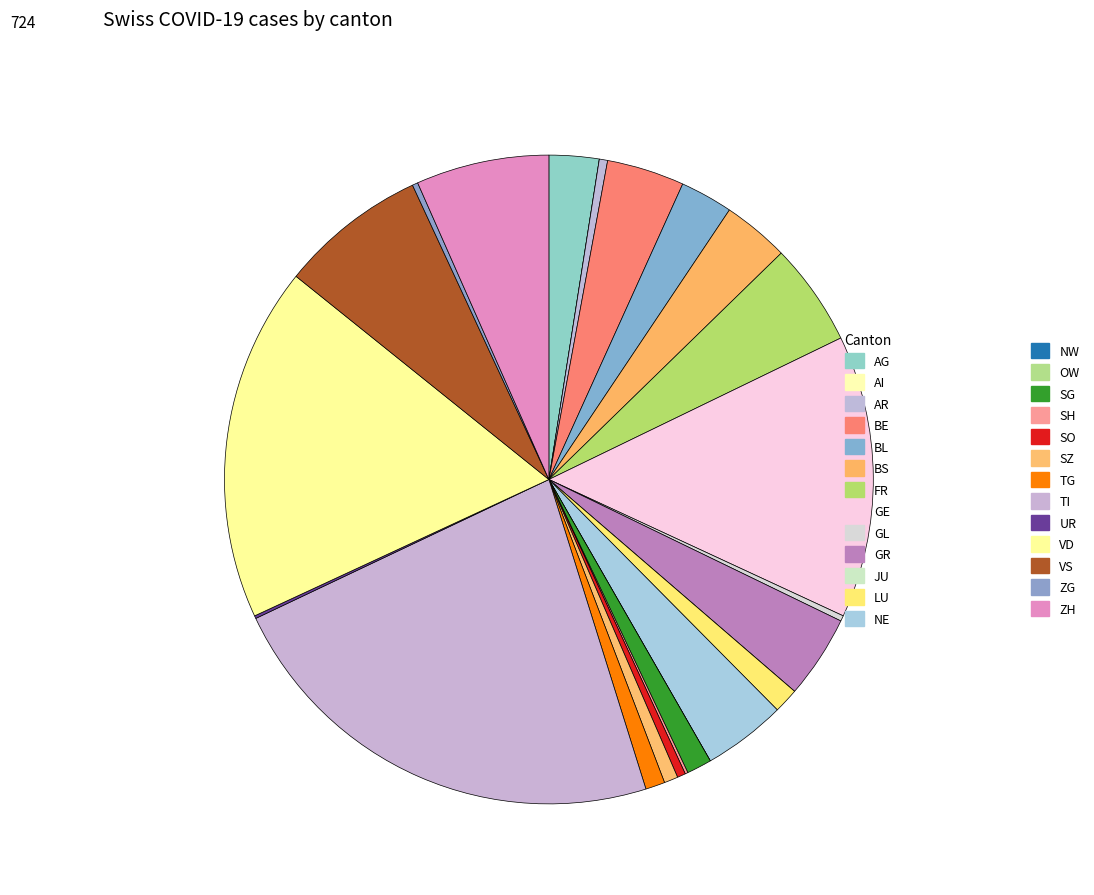

What is the largest slice in the pie chart?

TI